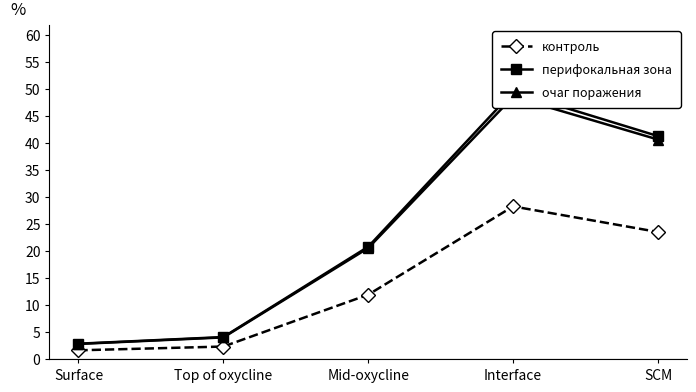

Is the value of контроль at Interface greater than the value of очаг поражения at Mid-oxycline?

Yes